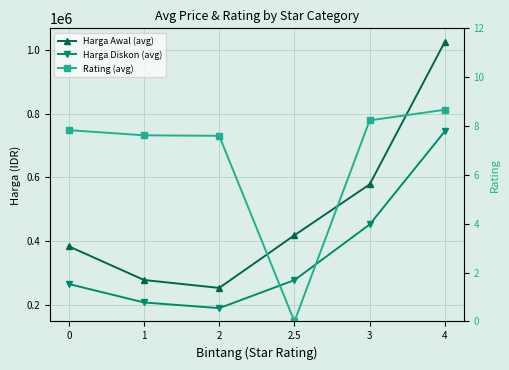

Which series has the widest spread of values?

Harga Awal (avg)